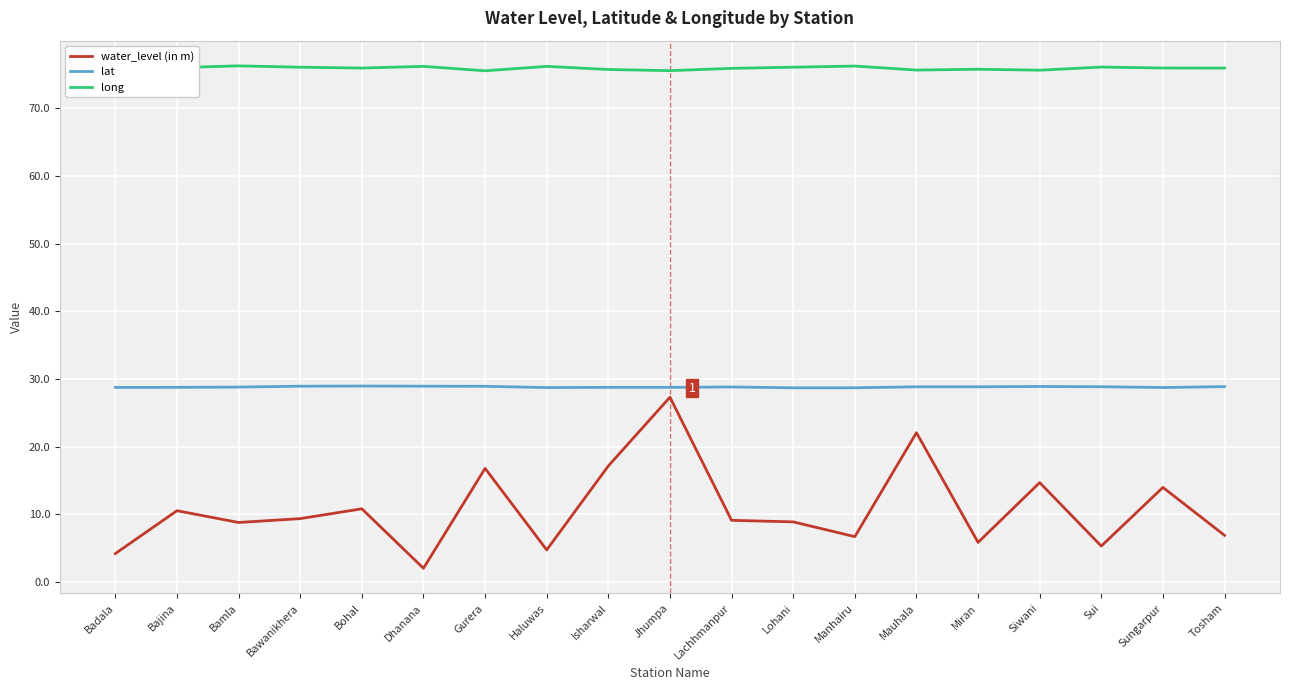

List the labels in order of water_level (in m) value, smallest first.

Dhanana, Badala, Haluwas, Sui, Miran, Manhairu, Tosham, Bamla, Lohani, Lachhmanpur, Bawanikhera, Bajina, Bohal, Sungarpur, Siwani, Gurera, Isharwal, Mauhala, Jhumpa